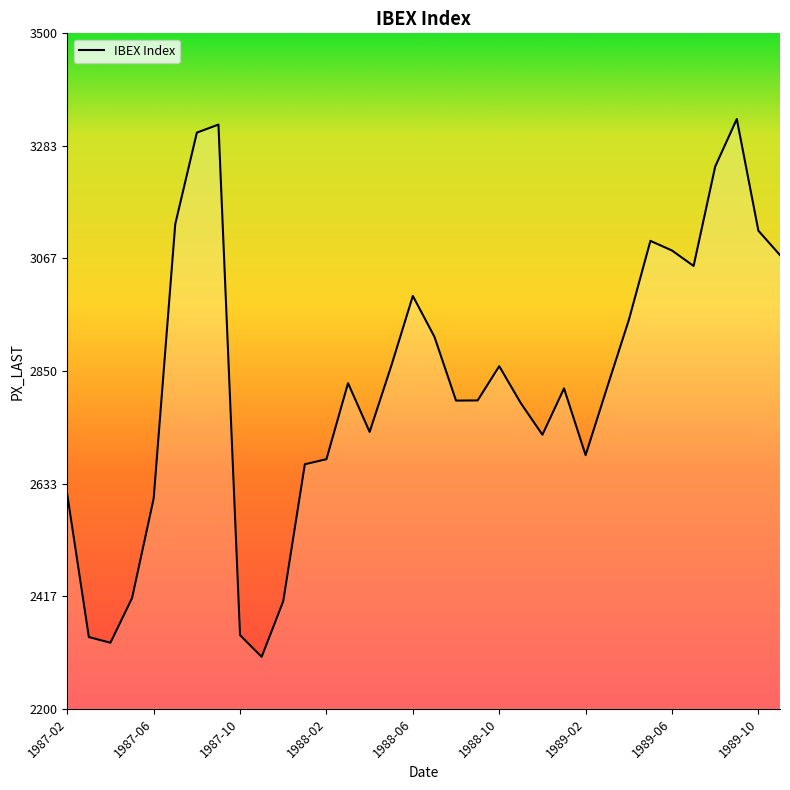

How many lines are shown in the chart?

1